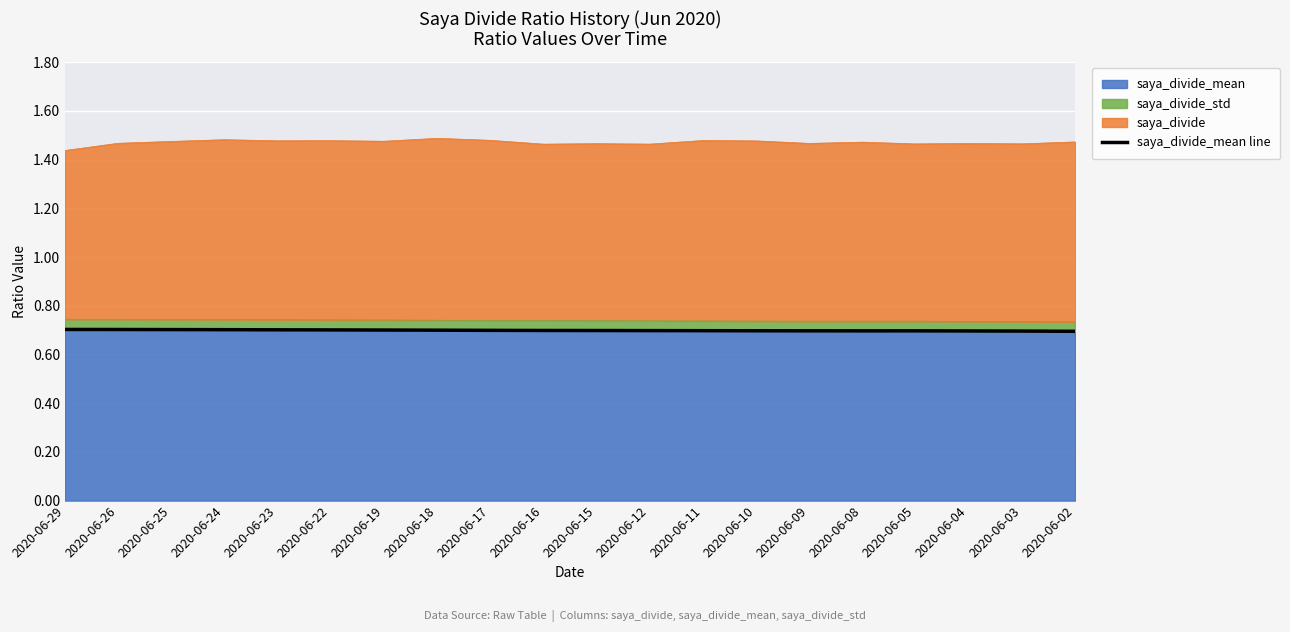

Is it true that saya_divide_mean equals 0.7 at 2020-06-25?

True